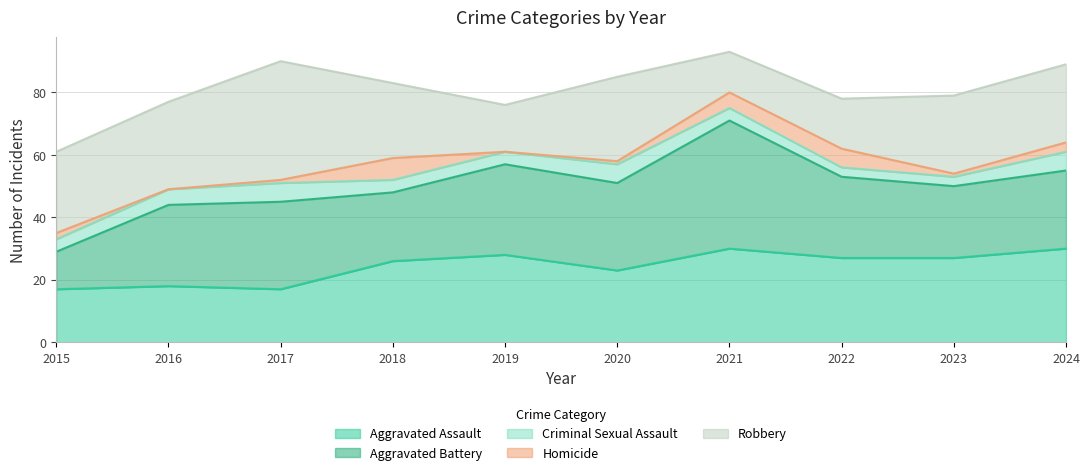

Reading left to right, what are all the values shown in this chart?

Aggravated Assault: 2015=17	2016=18	2017=17	2018=26	2019=28	2020=23	2021=30	2022=27	2023=27	2024=30
Aggravated Battery: 2015=12	2016=26	2017=28	2018=22	2019=29	2020=28	2021=41	2022=26	2023=23	2024=25
Criminal Sexual Assault: 2015=4	2016=5	2017=6	2018=4	2019=4	2020=6	2021=4	2022=3	2023=3	2024=6
Homicide: 2015=2	2016=0	2017=1	2018=7	2019=0	2020=1	2021=5	2022=6	2023=1	2024=3
Robbery: 2015=26	2016=28	2017=38	2018=24	2019=15	2020=27	2021=13	2022=16	2023=25	2024=25